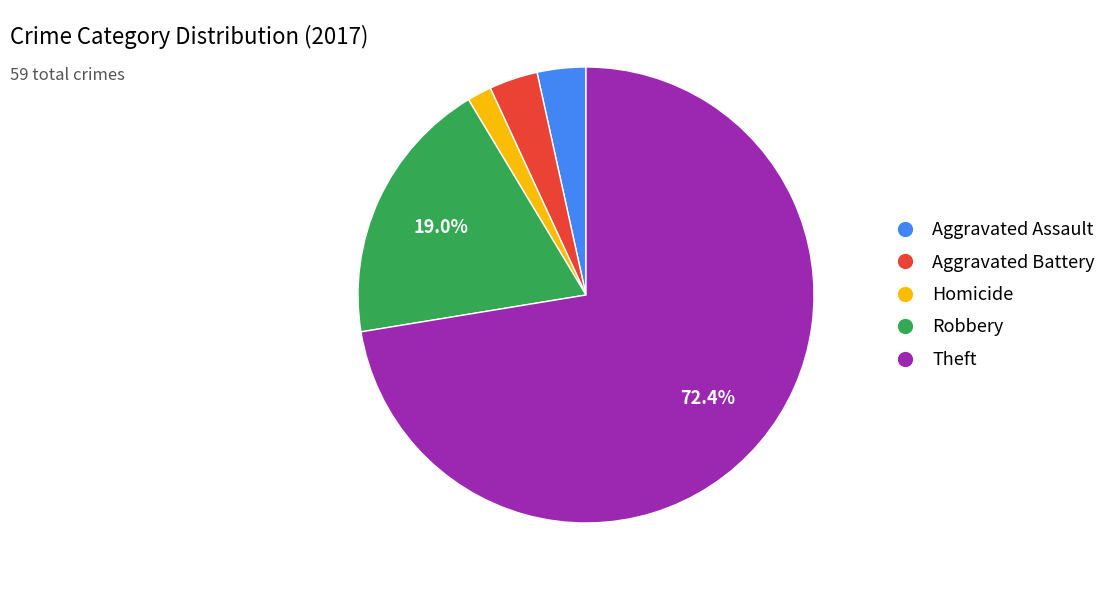

To the nearest percent, what is the average slice percentage?

20%